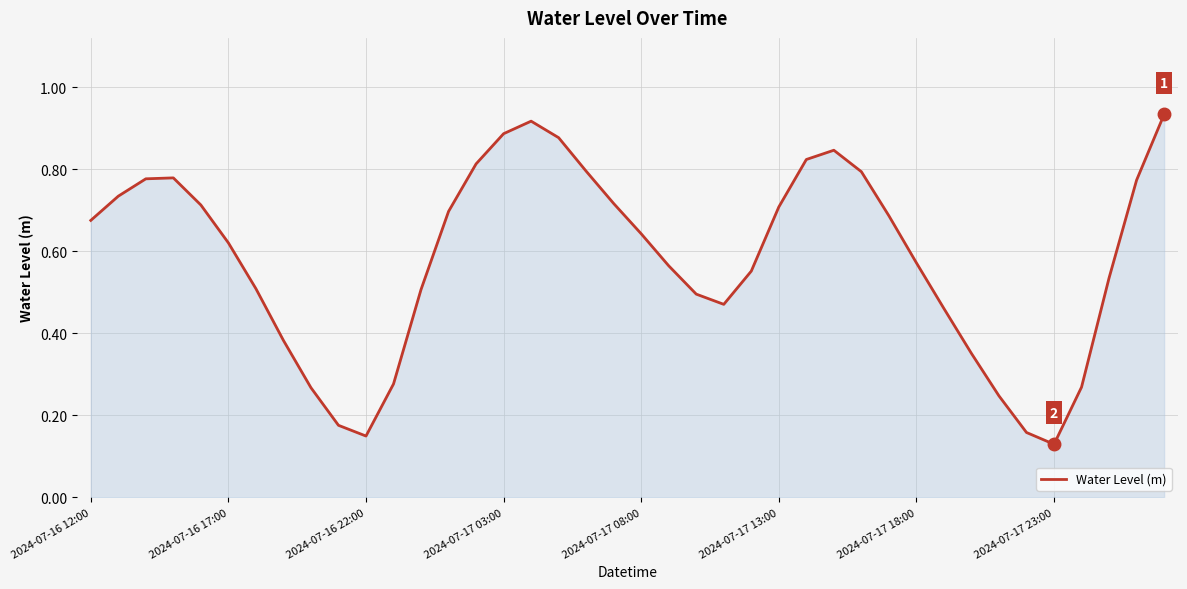

How many lines are shown in the chart?

1